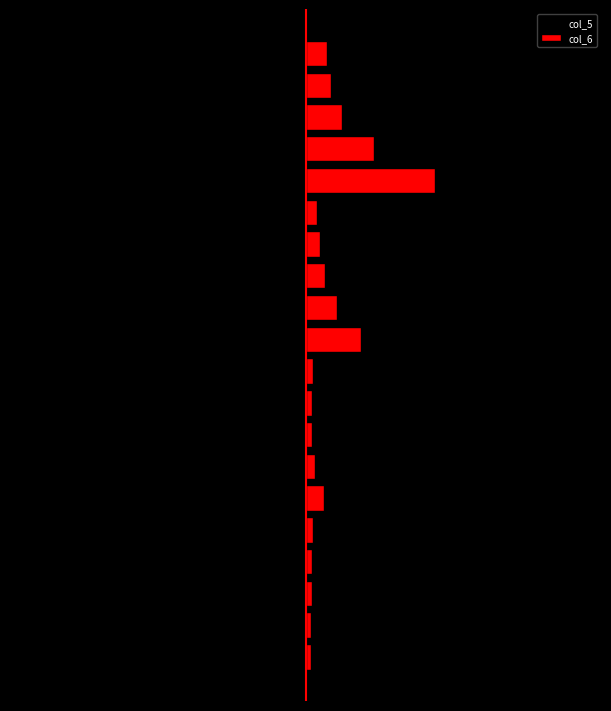

Which series has the largest range (max minus min)?

col_5